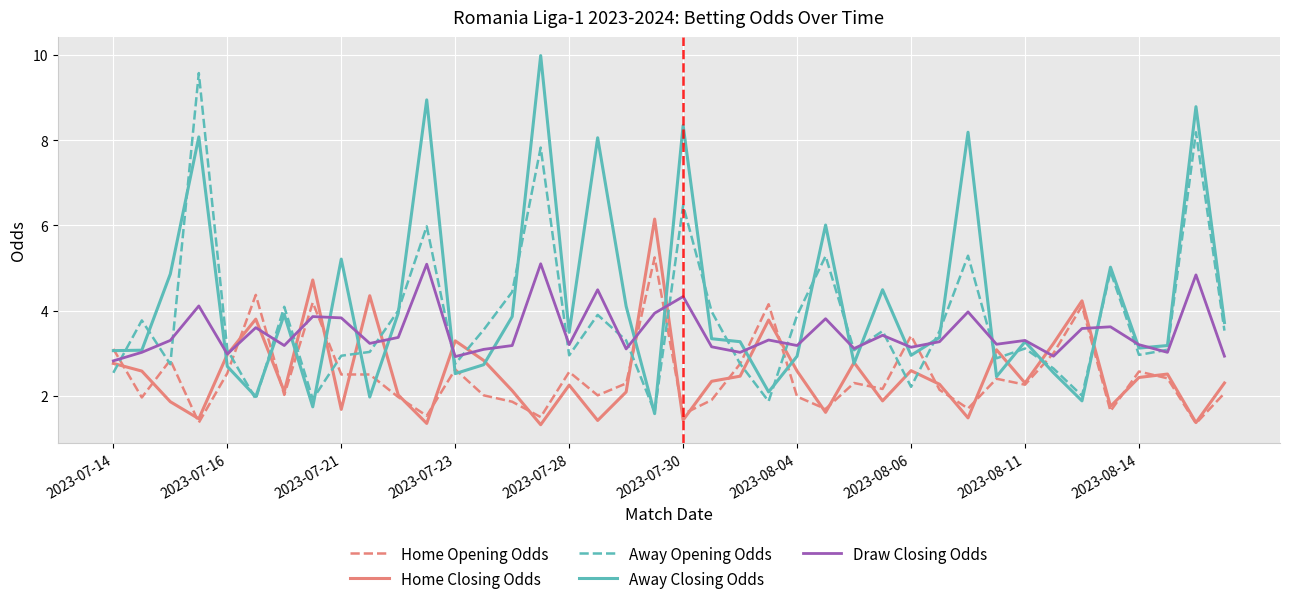

Which series has the largest total across all categories?

Away Closing Odds